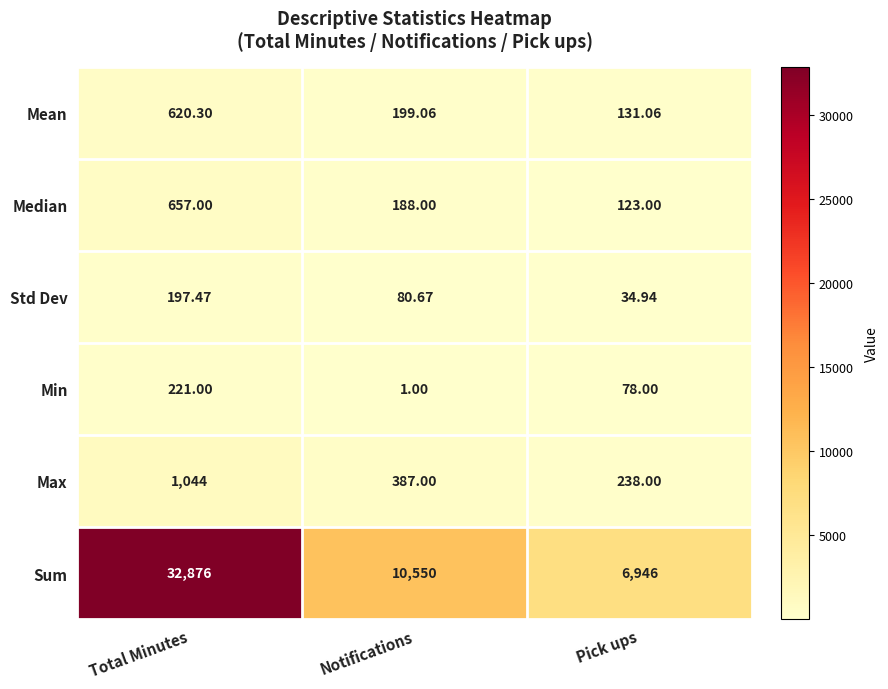

Which series changed the most between Total Minutes and Pick ups?

Sum